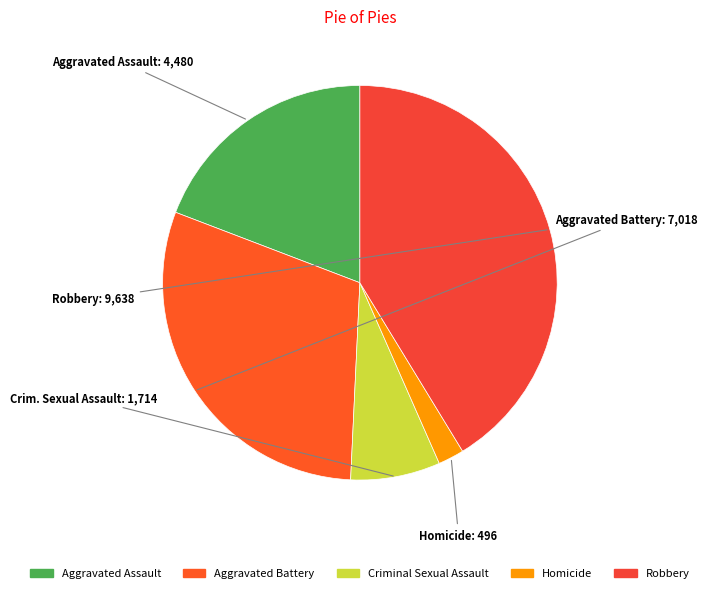

Which category has the biggest portion of the pie?

Robbery